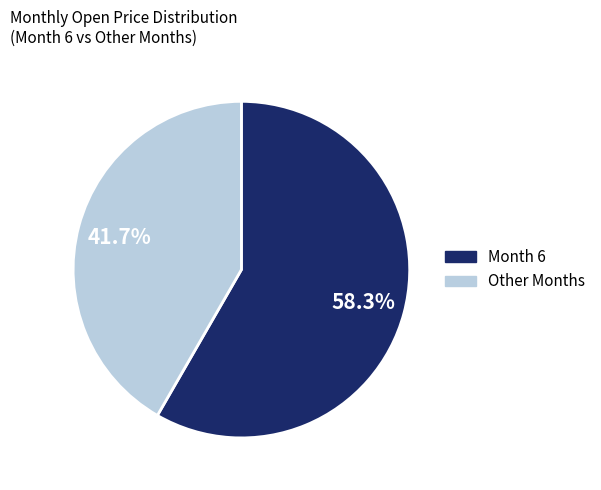

How many slices are in this pie chart?

2